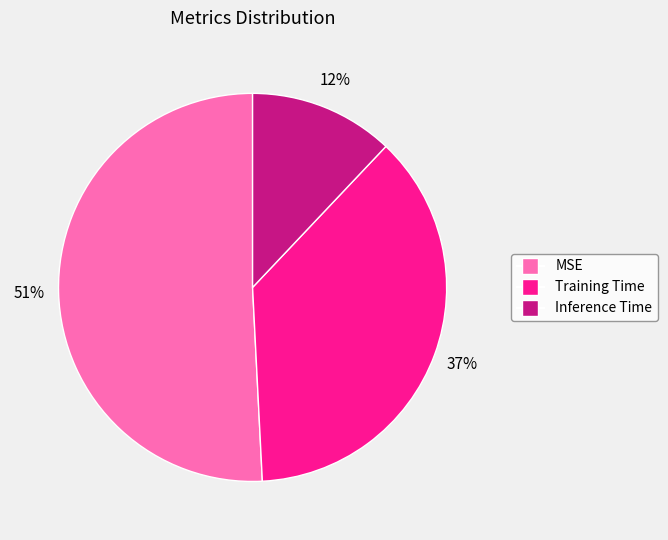

Which slice is the largest?

MSE